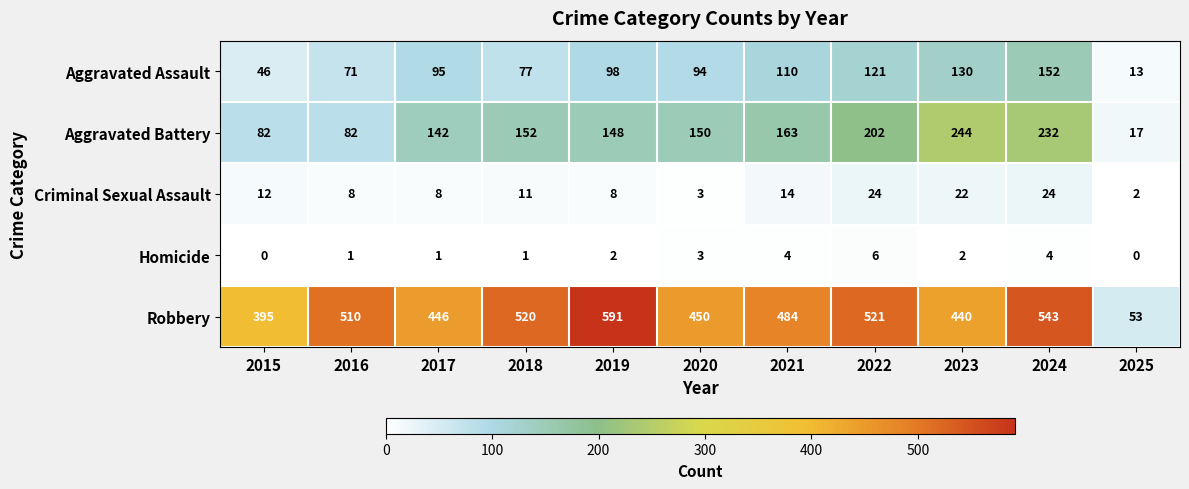

What is the average value of the Aggravated Battery series?

147